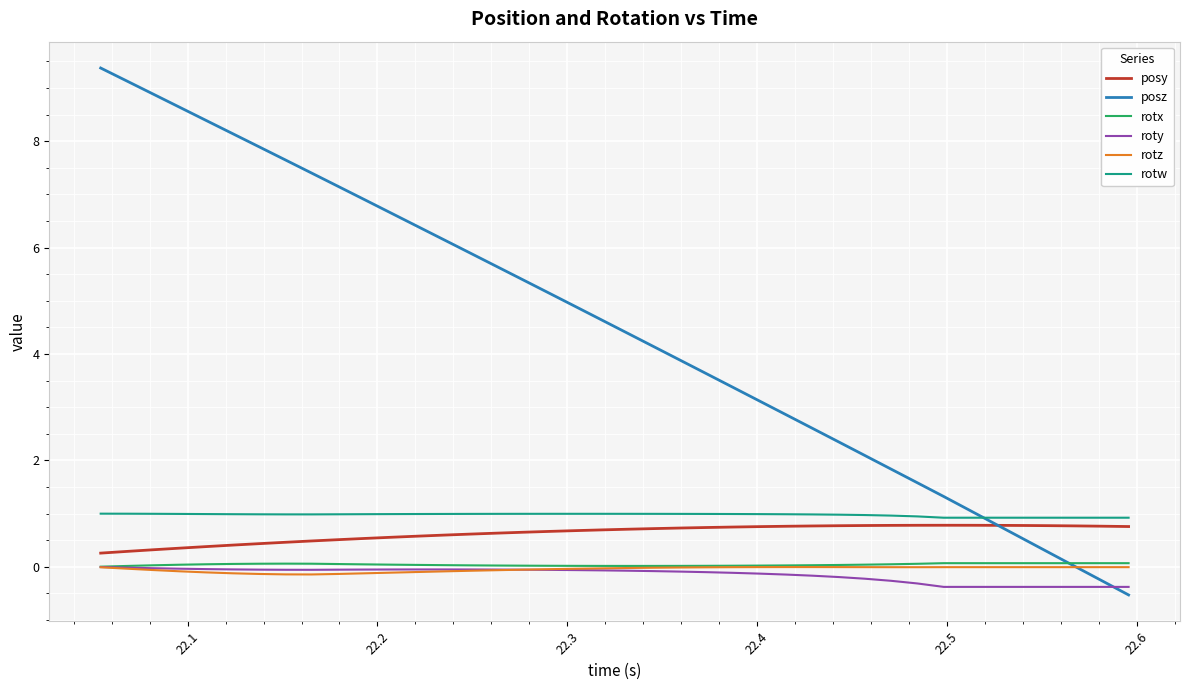

Does the chart display data point markers on the line(s)?

No